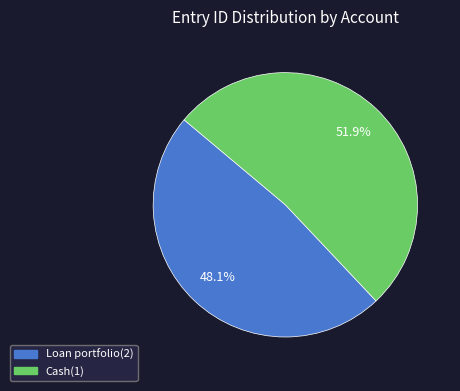

Approximately how many times larger is the value at Cash(1) compared to Loan portfolio(2)?

1.1